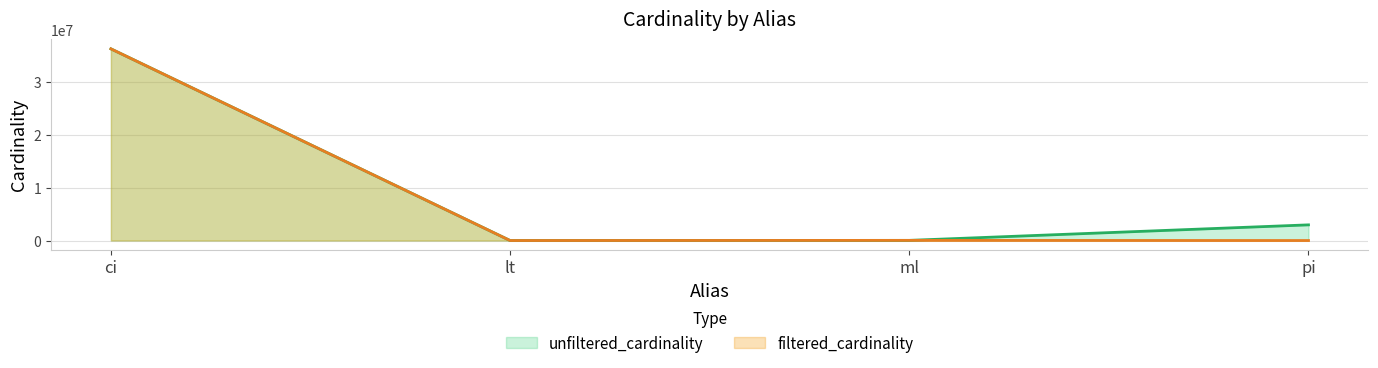

How many lines are shown in the chart?

2